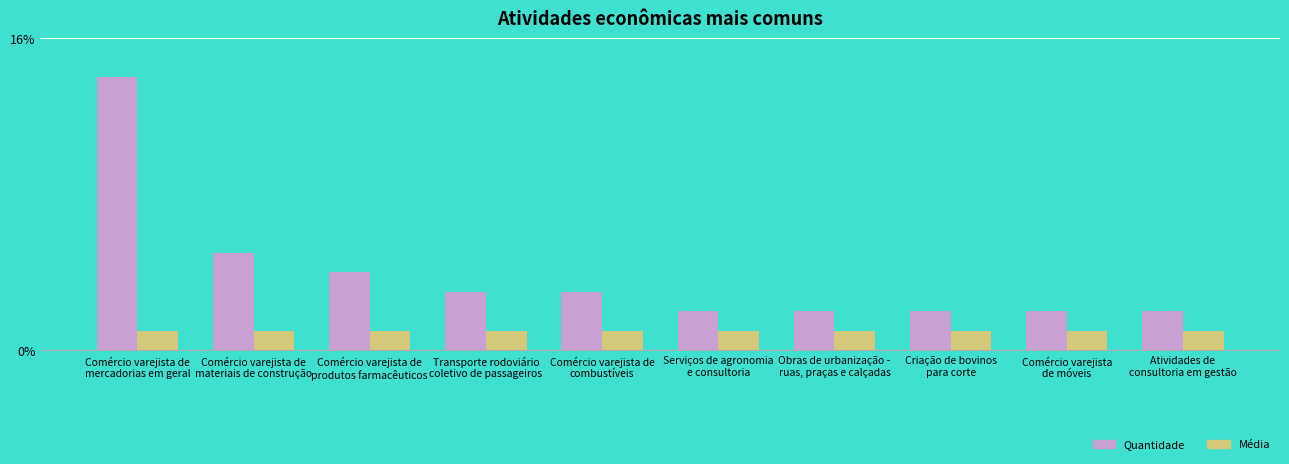

Are the bars horizontal?

No